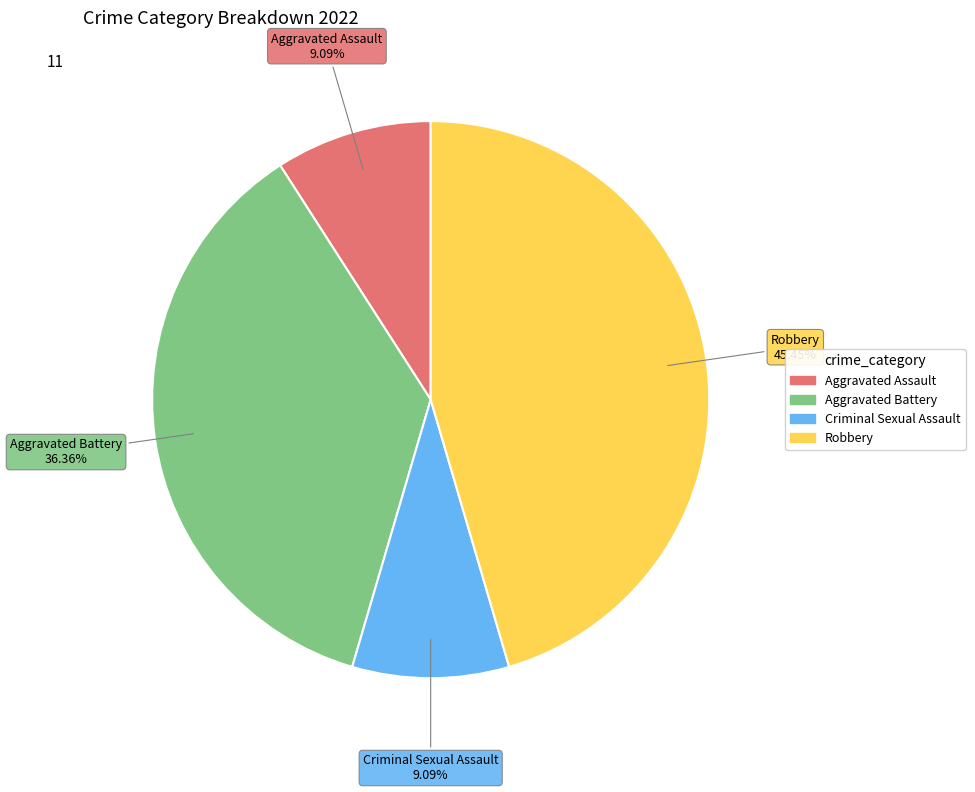

Is there any slice that represents more than half of the pie?

No